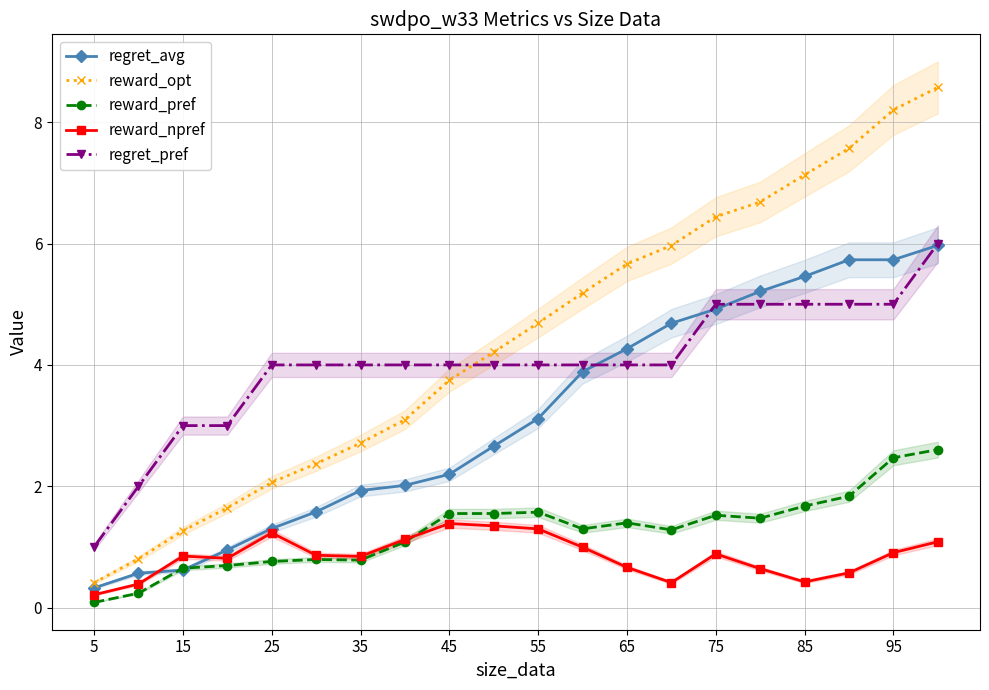

What is the highest value of the regret_avg series?

6.0